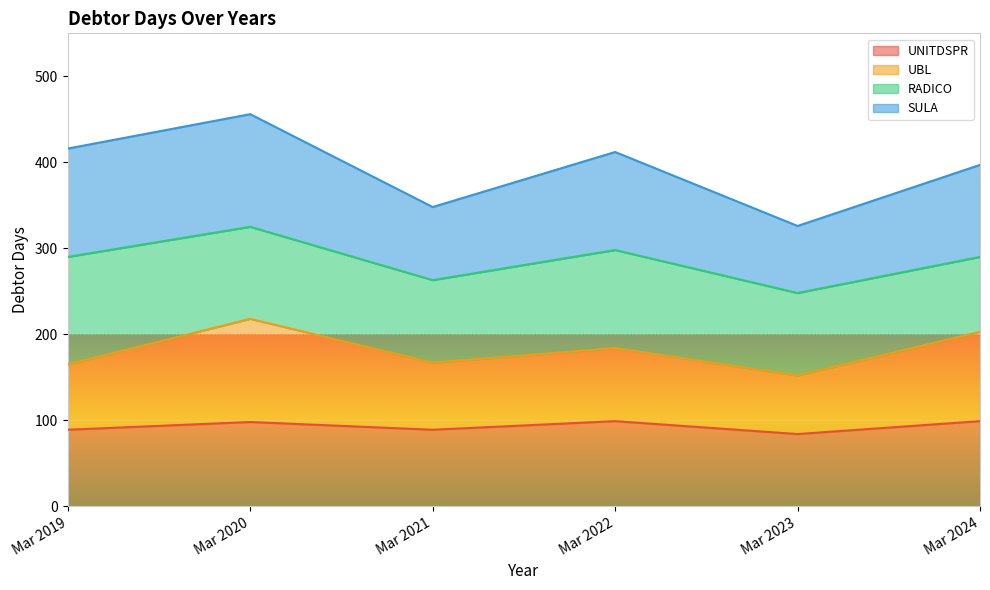

Which series has the largest range (max minus min)?

UBL